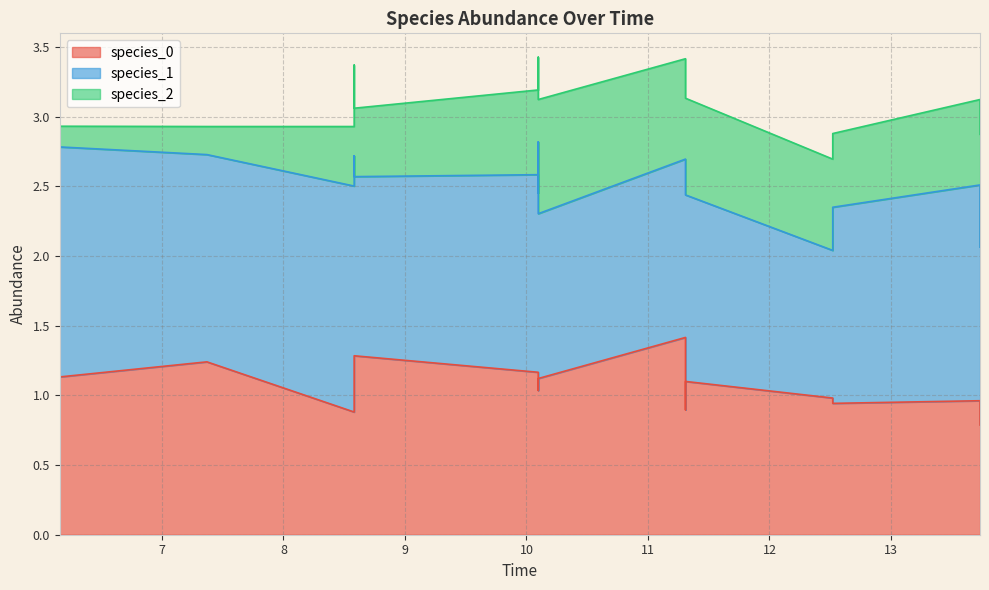

Which series ends up on top after the final intersection of species_0 and species_1?

species_1